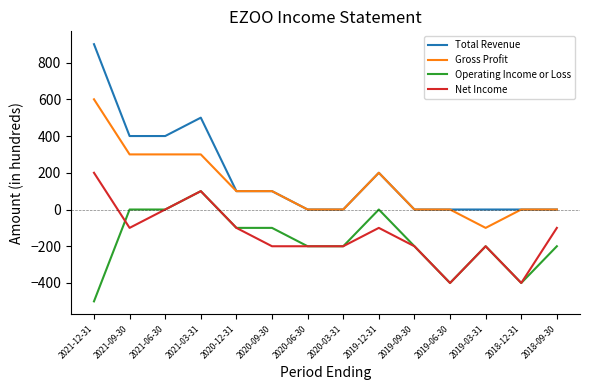

Is the value of Net Income at 2020-09-30 greater than the value of Gross Profit at 2018-09-30?

No